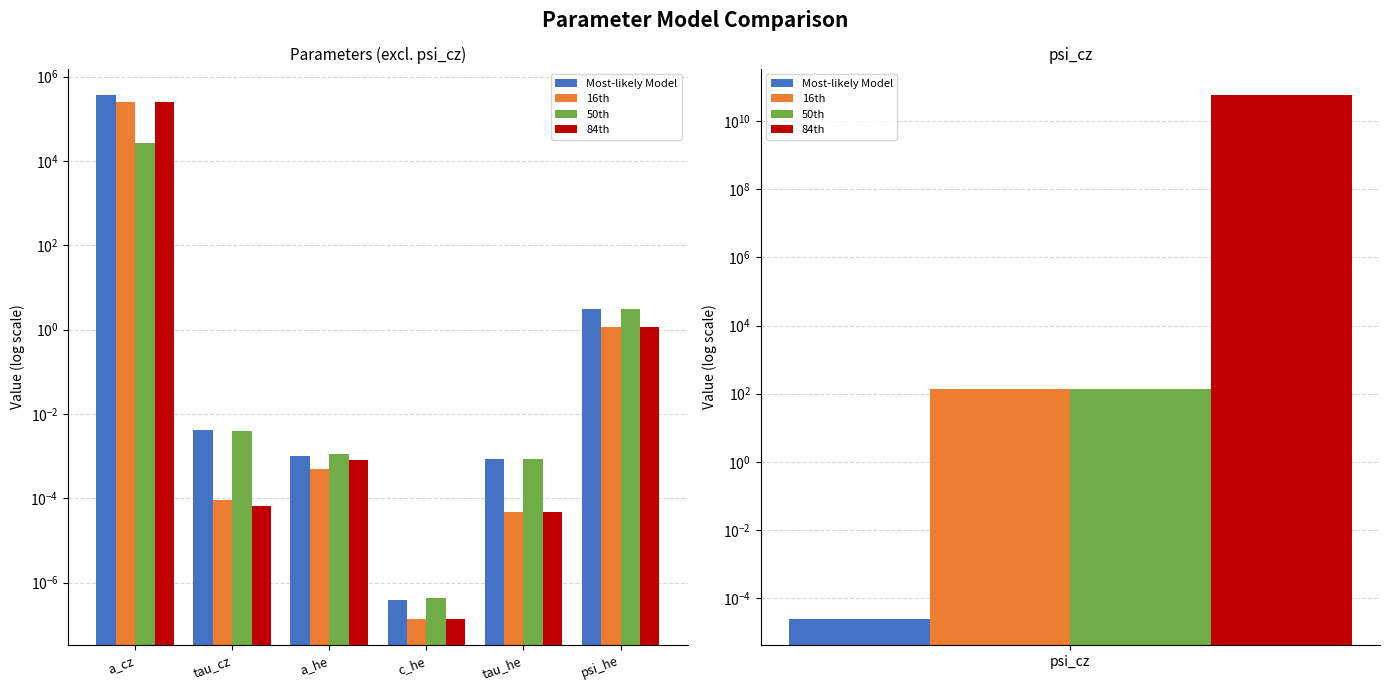

What is the label of the 2nd bar from the left?

tau_cz